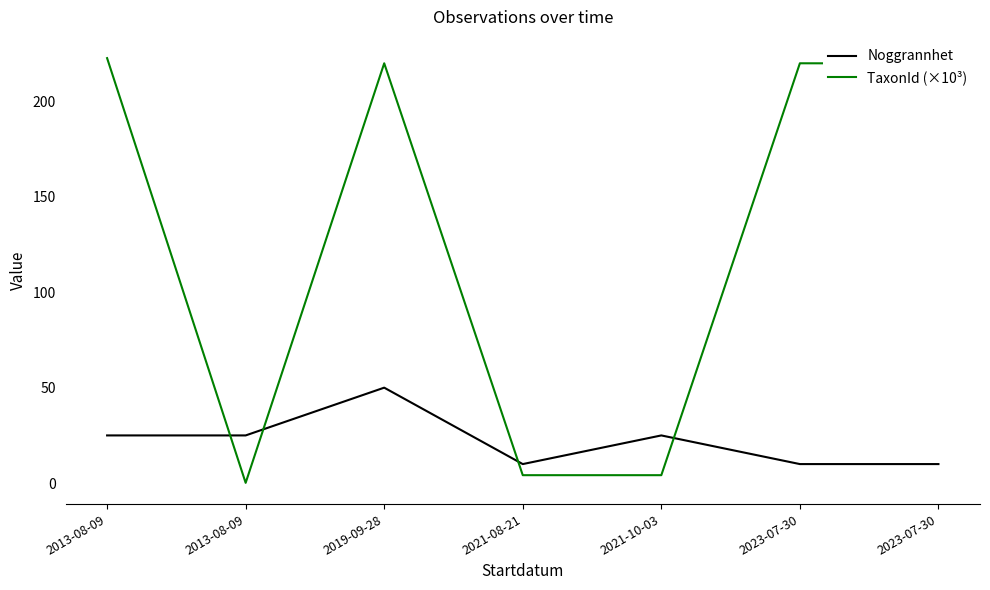

Is it true that Noggrannhet equals 50.0 at 2019-09-28?

True